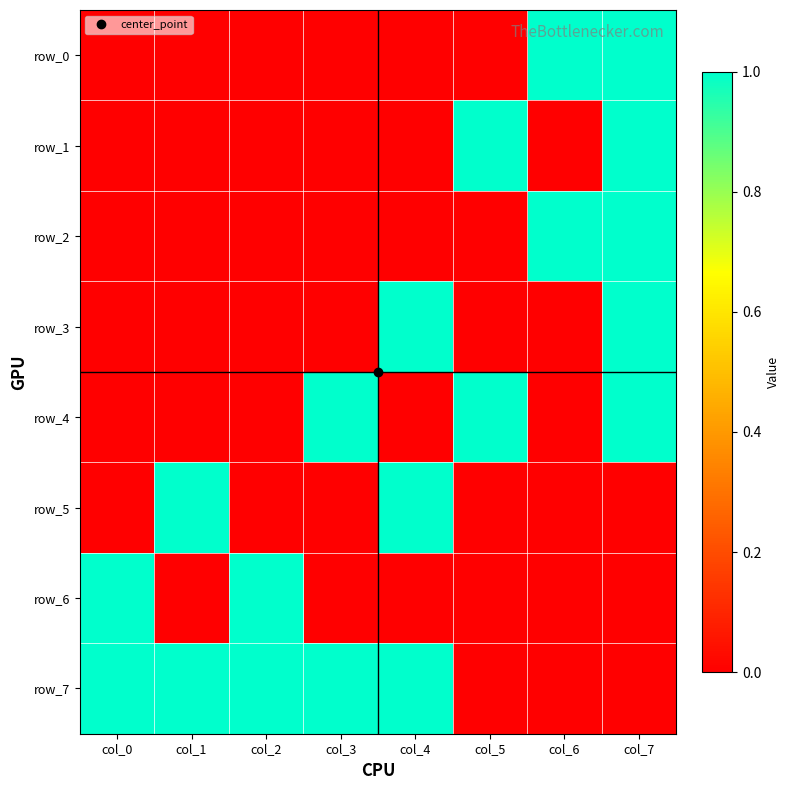

Which category has the lowest value in the row_2 series?

col_0